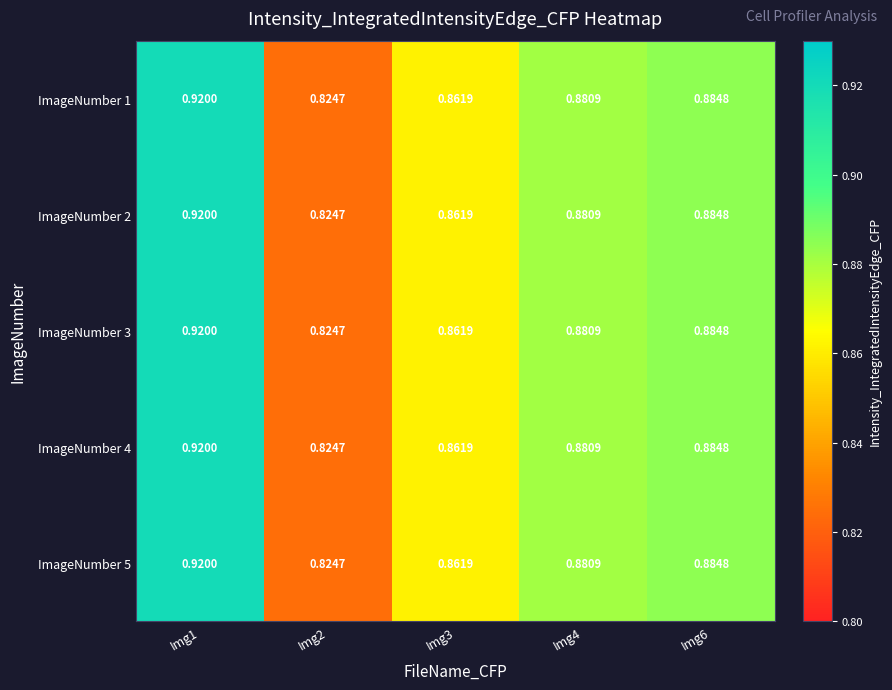

How many data points does each series have?

5